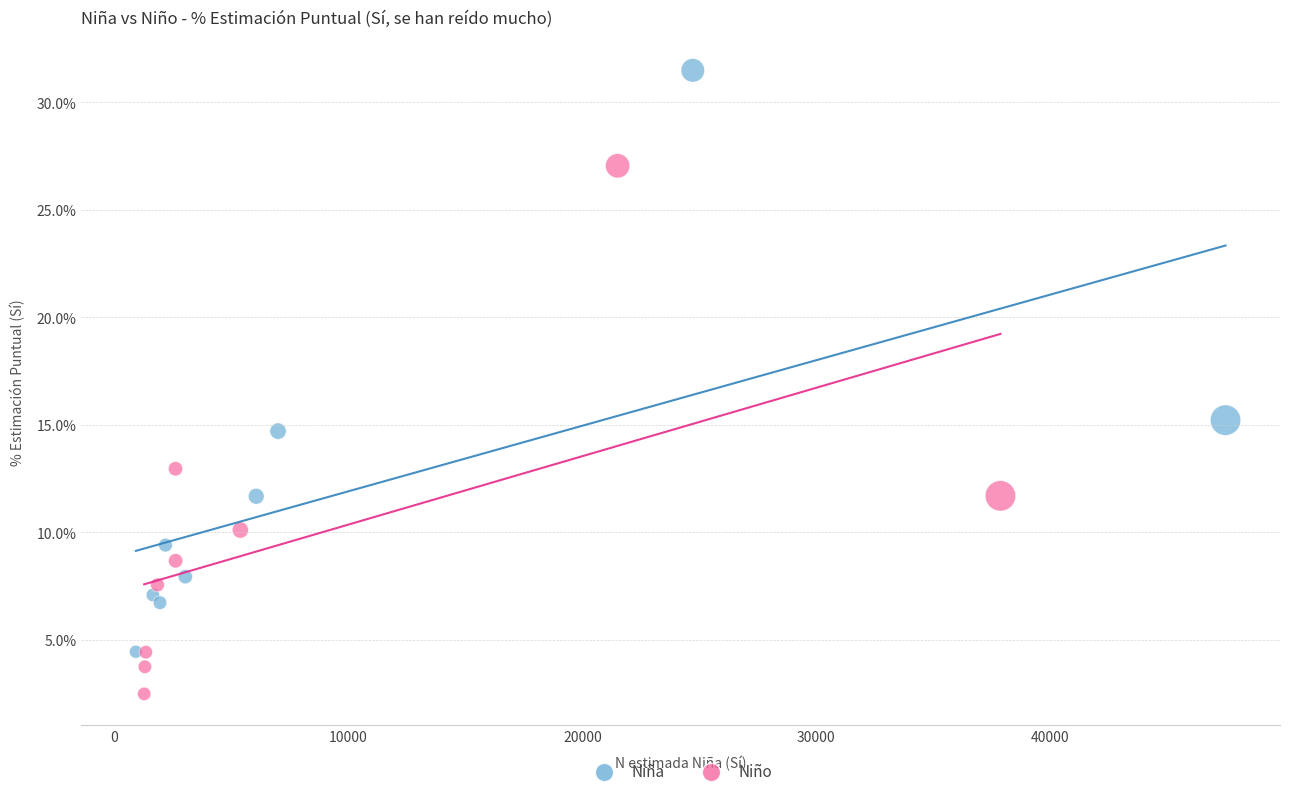

Which series reaches the minimum Y coordinate?

Niño